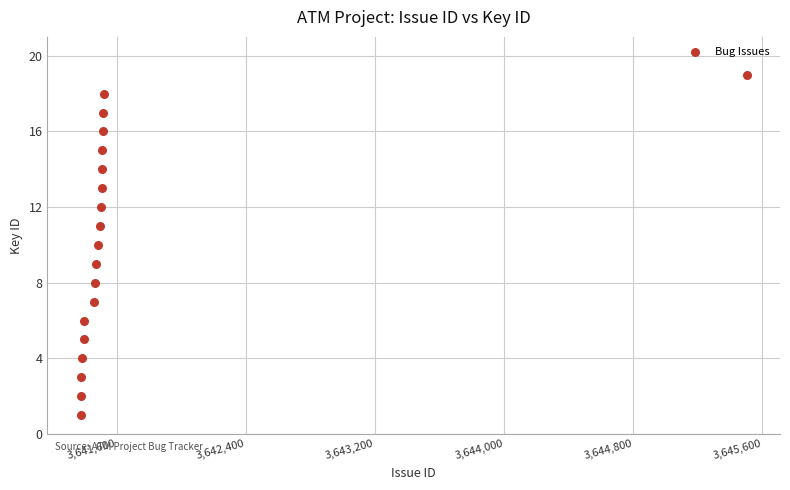

What is the range of X values (max minus min)?

4127